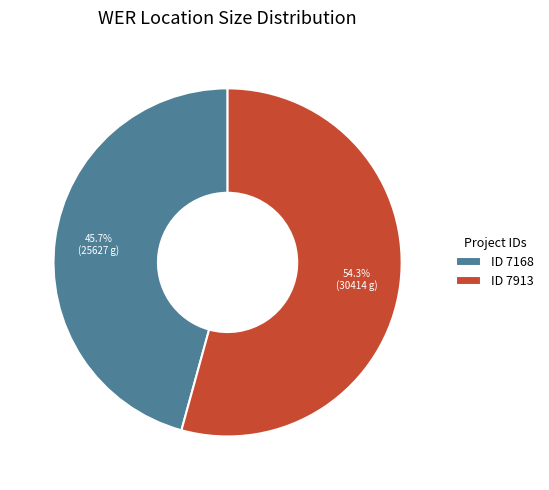

Does ID 7913 represent more than half of the total?

Yes